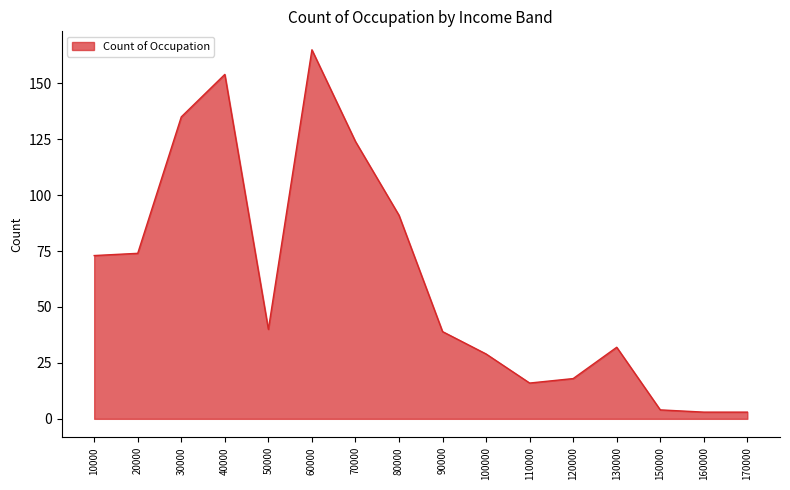

The value at 80000 is 91. True or false?

True